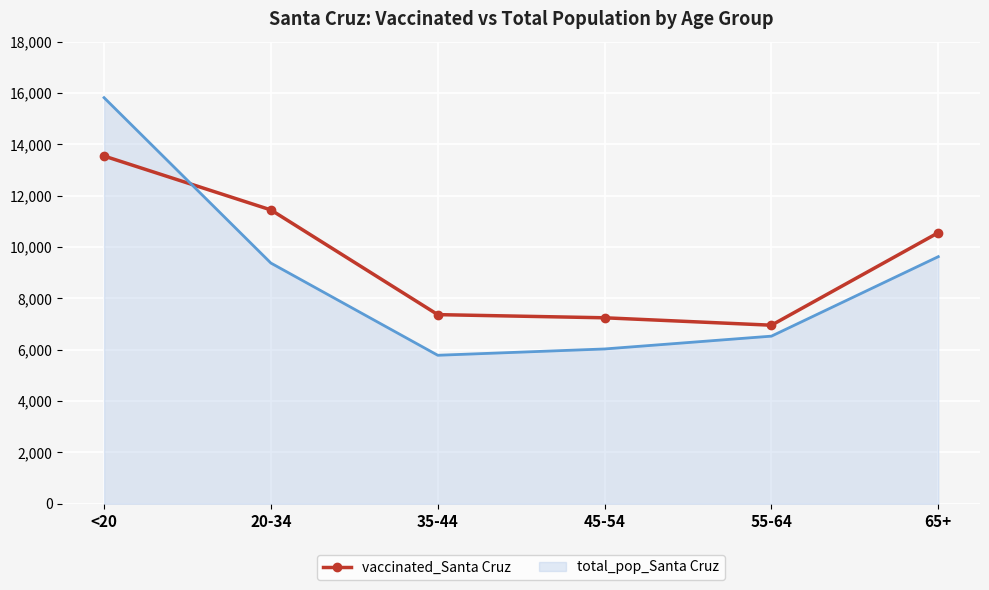

Where is vaccinated_Santa Cruz nearest to the value 10250?

65+